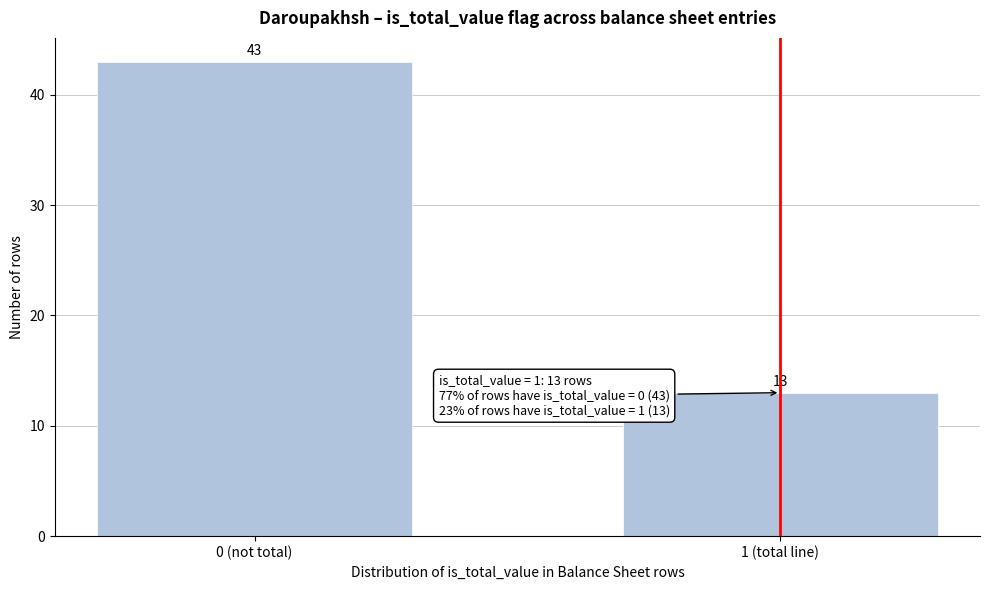

Reading left to right, what are all the values shown in this chart?

0 (not total)=43	1 (total line)=13